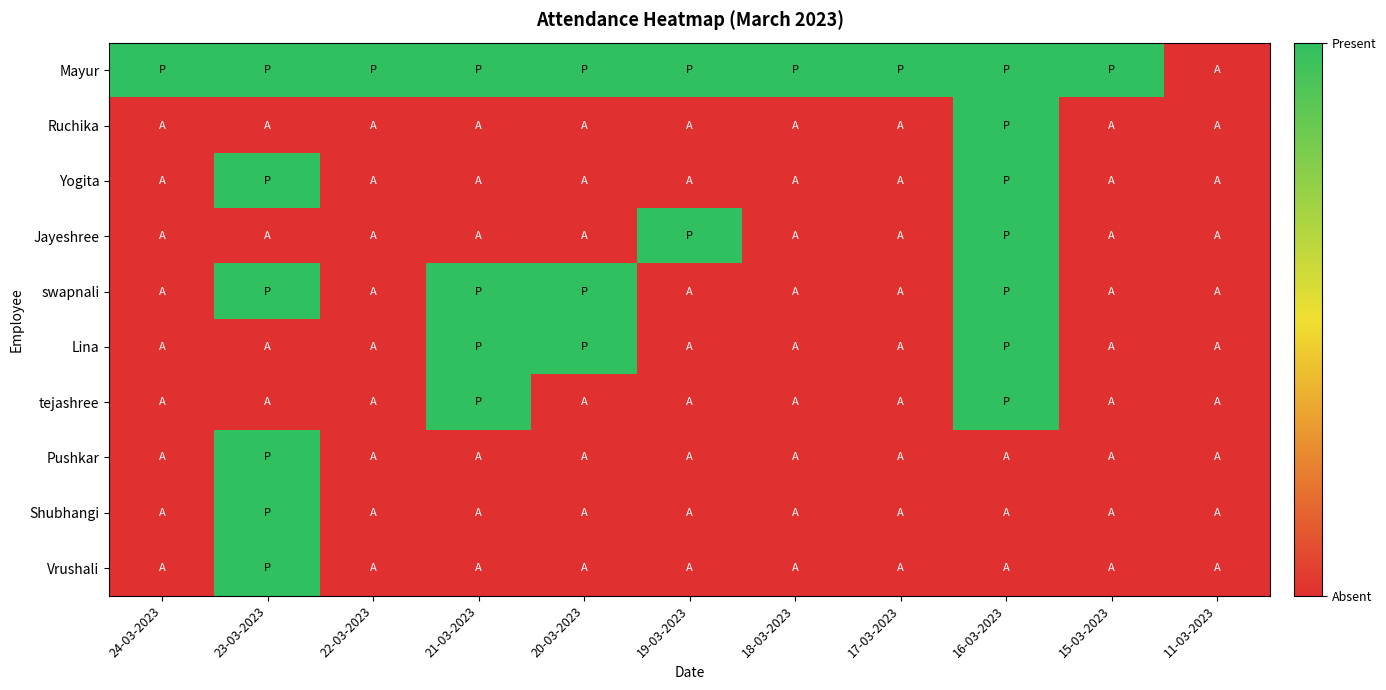

At which category is the sum across all series the highest?

16-03-2023